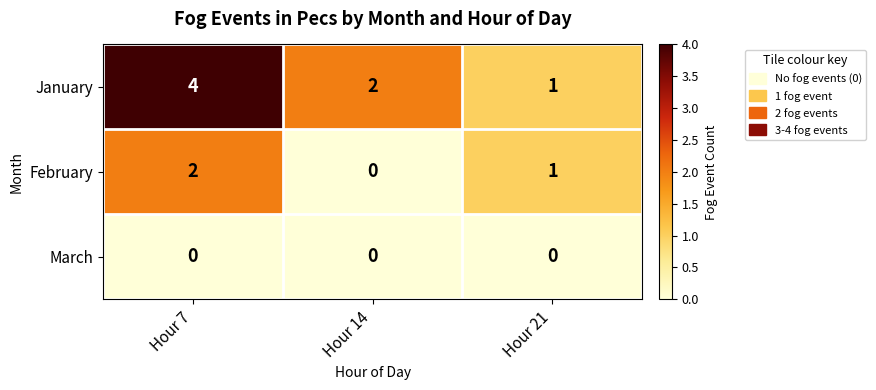

At which category is the sum across all series the highest?

Hour 7